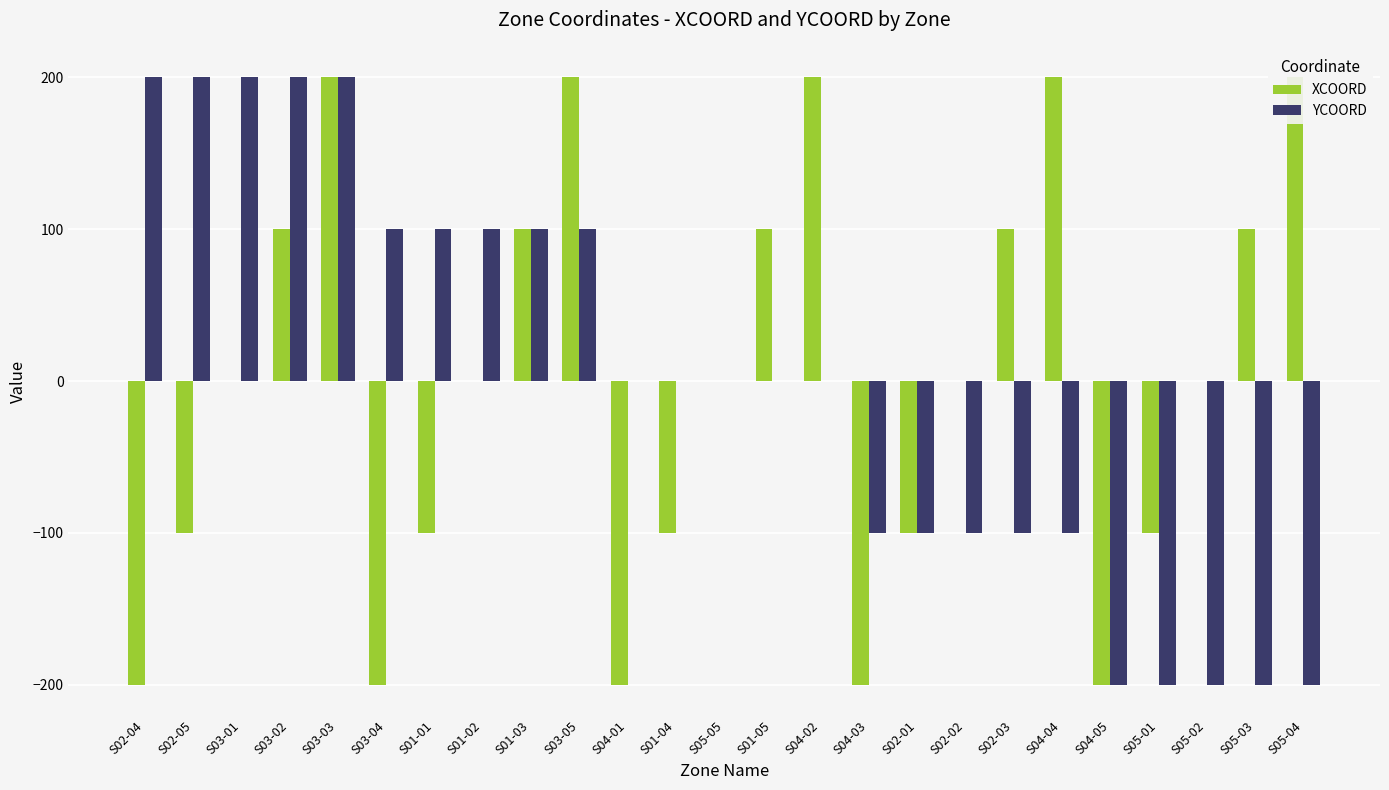

At which category is the sum across all series the highest?

S03-03